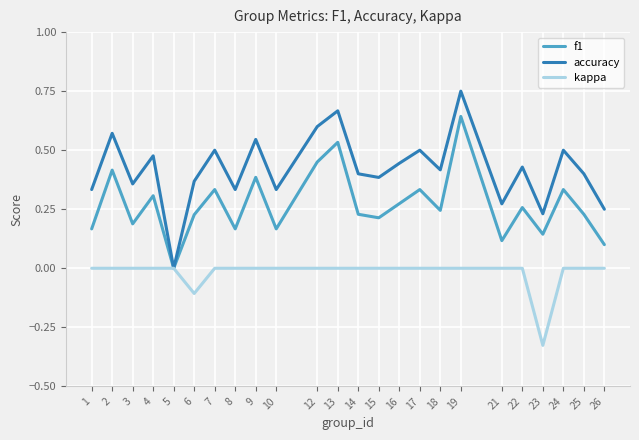

At which category does the chart reach its peak across all series?

19